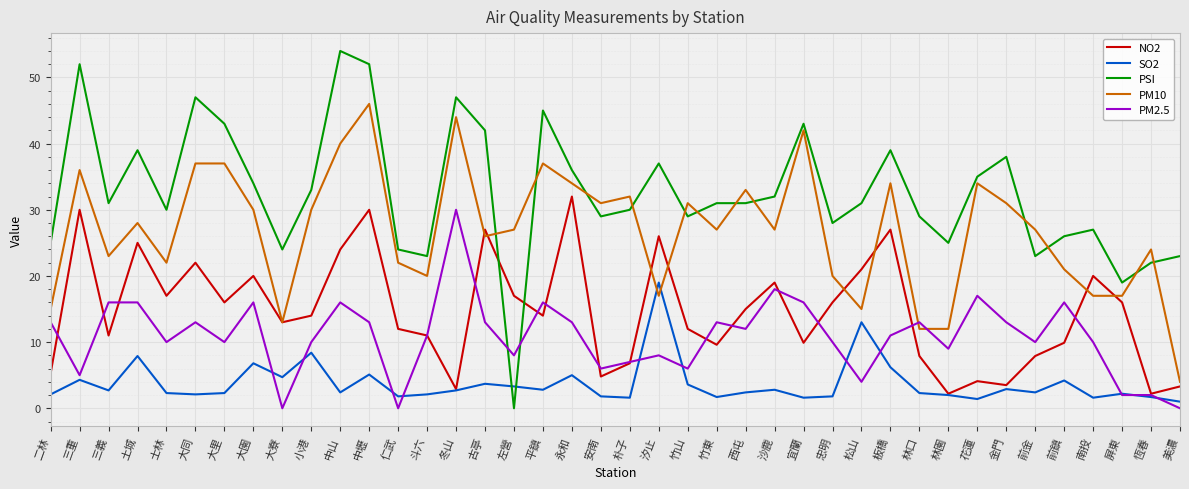

How many times do SO2 and PSI cross each other?

2